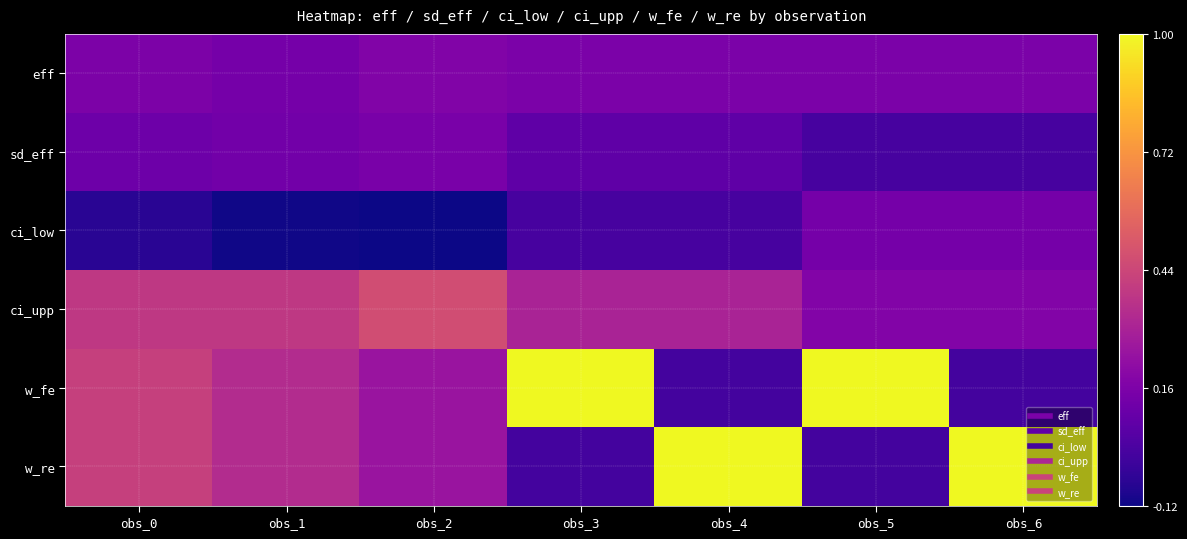

Reading left to right, extract all data points from this chart.

eff: obs_0=0.2	obs_1=0.1	obs_2=0.2	obs_3=0.2	obs_4=0.2	obs_5=0.2	obs_6=0.2
sd_eff: obs_0=0.1	obs_1=0.1	obs_2=0.1	obs_3=0.1	obs_4=0.1	obs_5=0.0	obs_6=0.0
ci_low: obs_0=-0.1	obs_1=-0.1	obs_2=-0.1	obs_3=0.0	obs_4=0.0	obs_5=0.1	obs_6=0.1
ci_upp: obs_0=0.4	obs_1=0.4	obs_2=0.5	obs_3=0.3	obs_4=0.3	obs_5=0.2	obs_6=0.2
w_fe: obs_0=0.4	obs_1=0.3	obs_2=0.2	obs_3=1.0	obs_4=0.0	obs_5=1.0	obs_6=0.0
w_re: obs_0=0.4	obs_1=0.3	obs_2=0.2	obs_3=0.0	obs_4=1.0	obs_5=0.0	obs_6=1.0